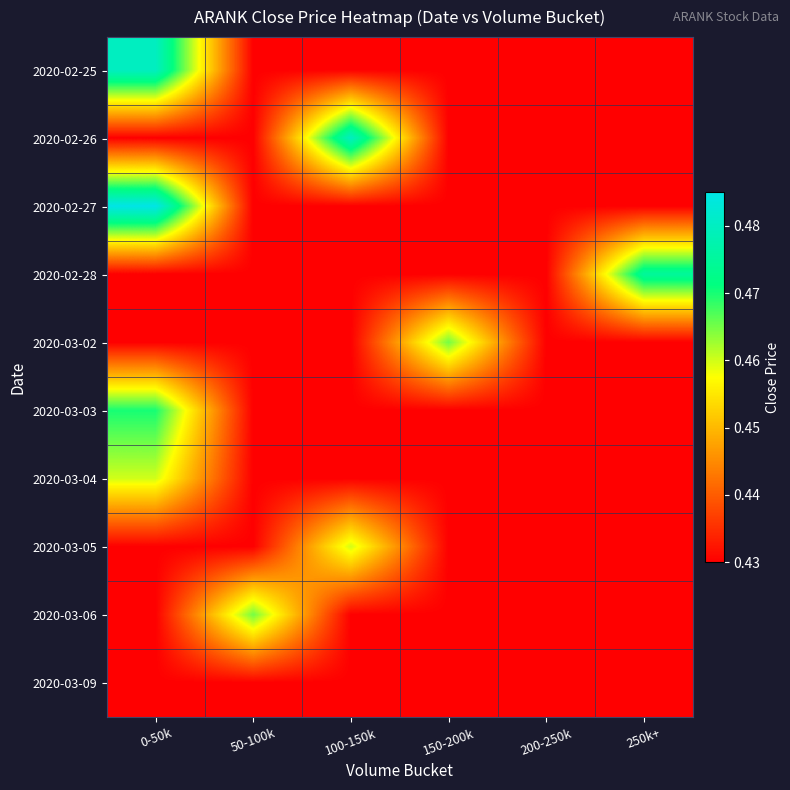

Which label corresponds to the smallest value in the chart?

50-100k